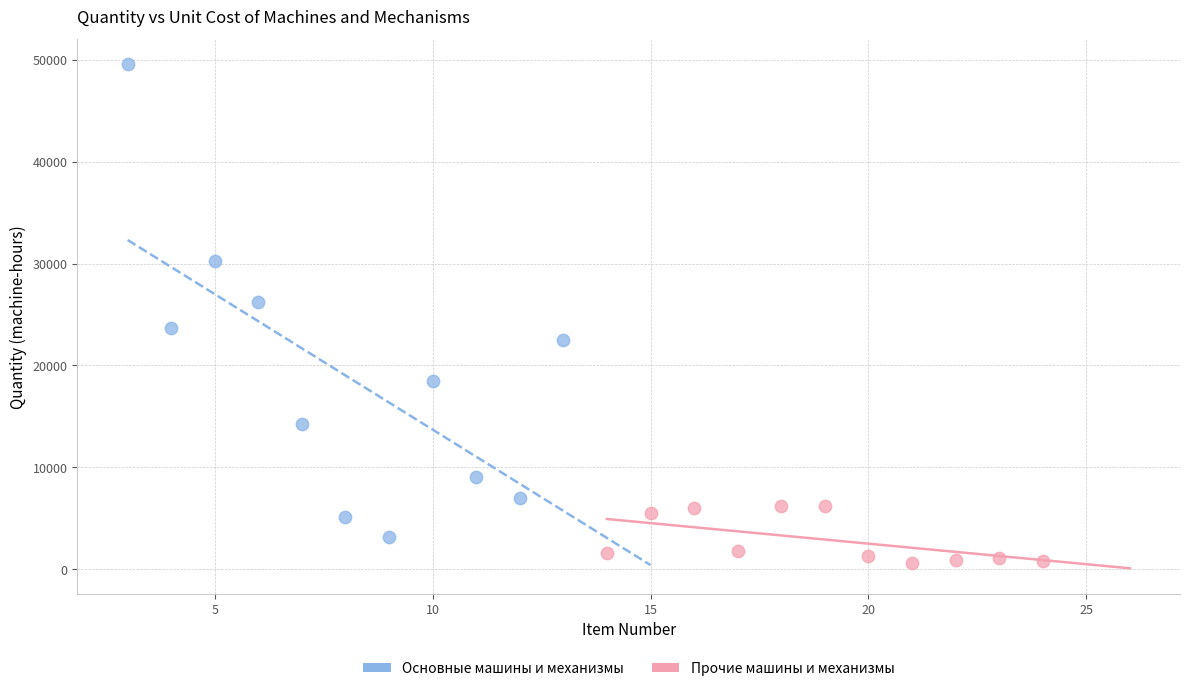

What are all the series names shown in the legend?

Основные машины и механизмы, Прочие машины и механизмы